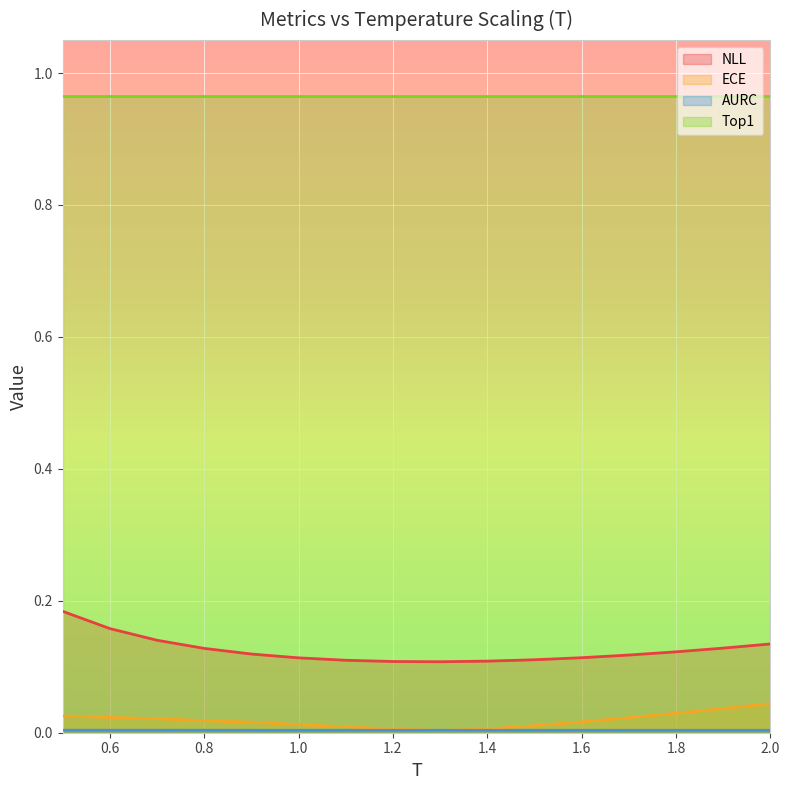

Is it true that AURC equals 0.0 at 0.5?

False